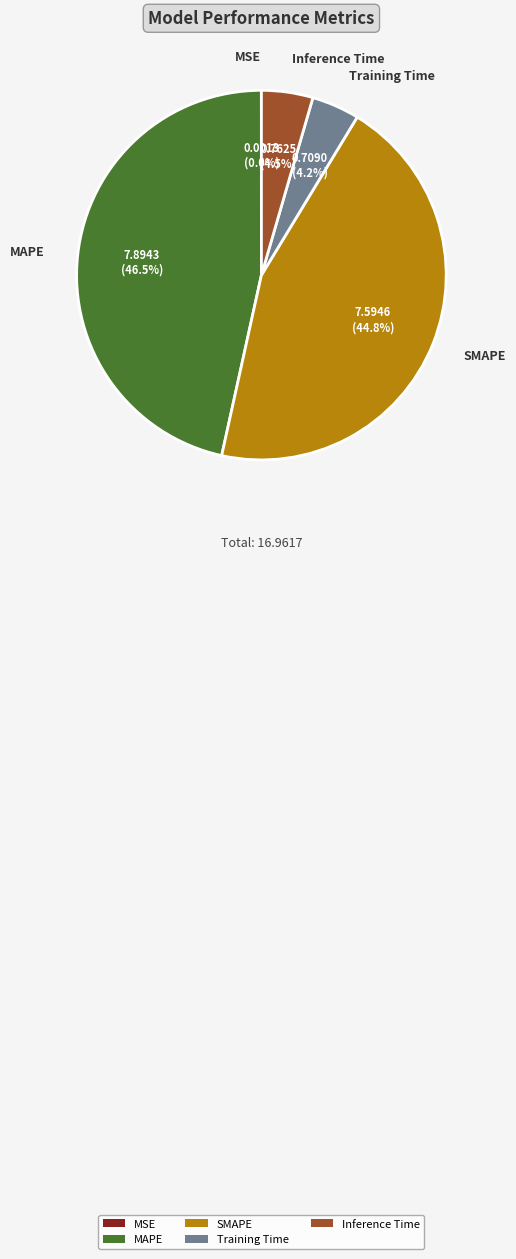

Between Training Time and SMAPE, which is larger?

SMAPE